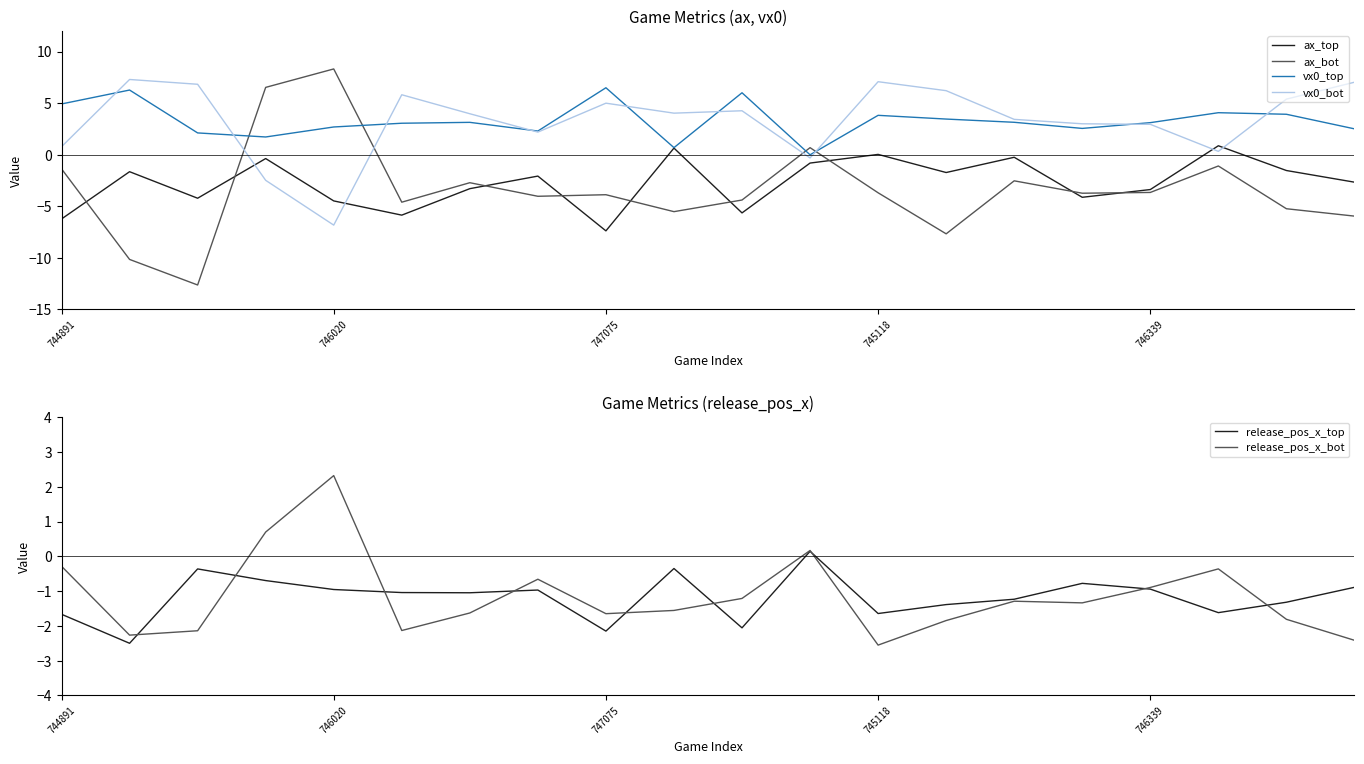

At which label is ax_bot closest to -2?

14